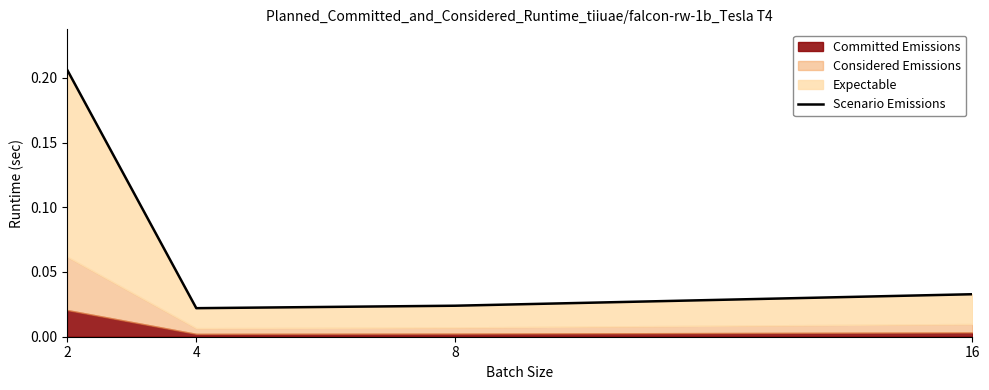

Rank the categories by value from lowest to highest.

4, 8, 16, 2